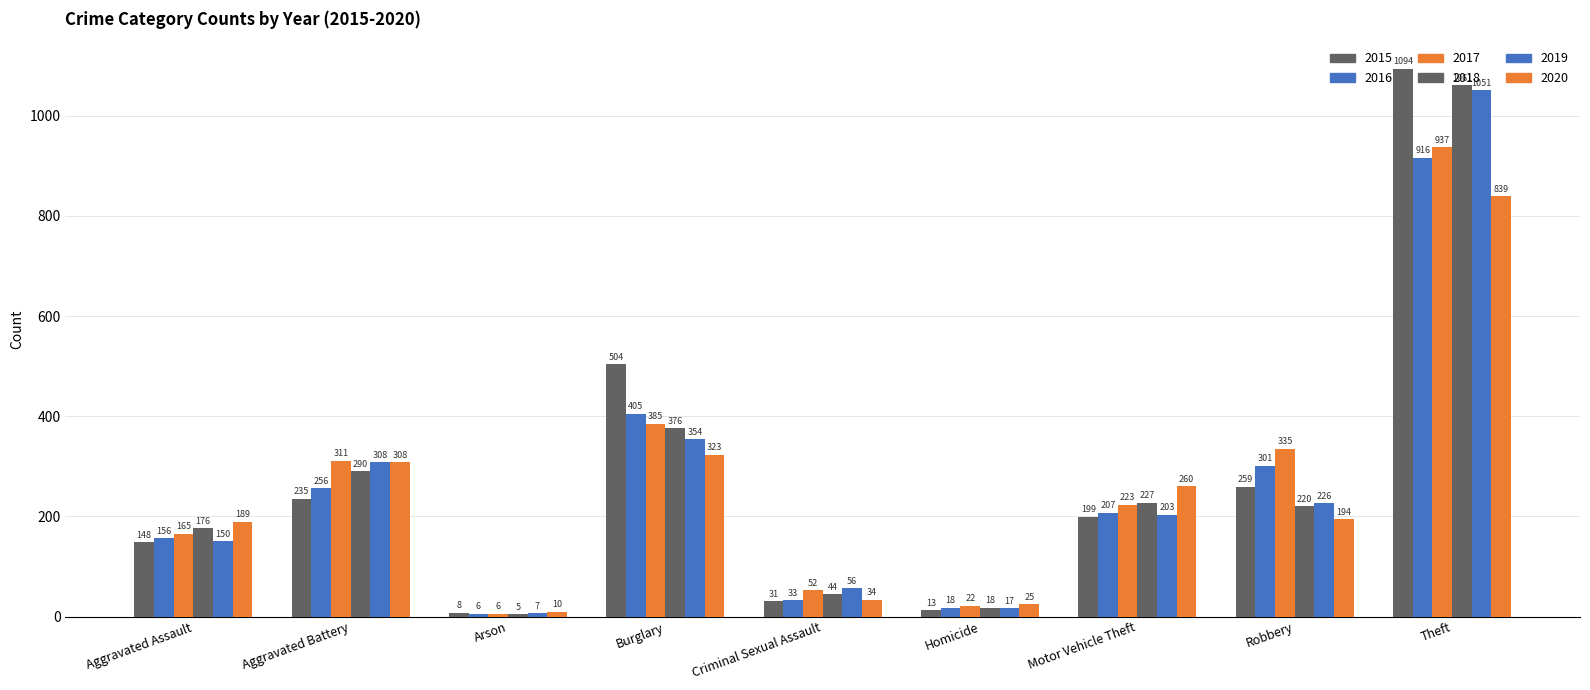

Between Homicide and Burglary, which is larger?

Burglary